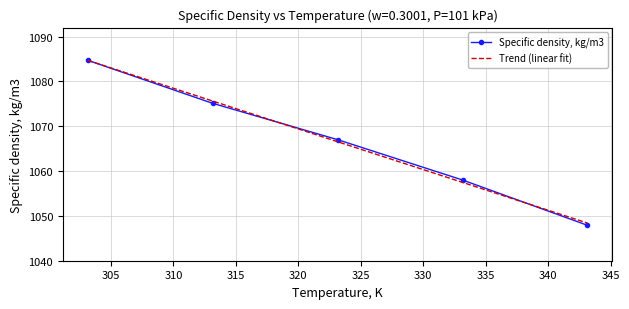

What is the minimum value shown in the chart?

1047.9